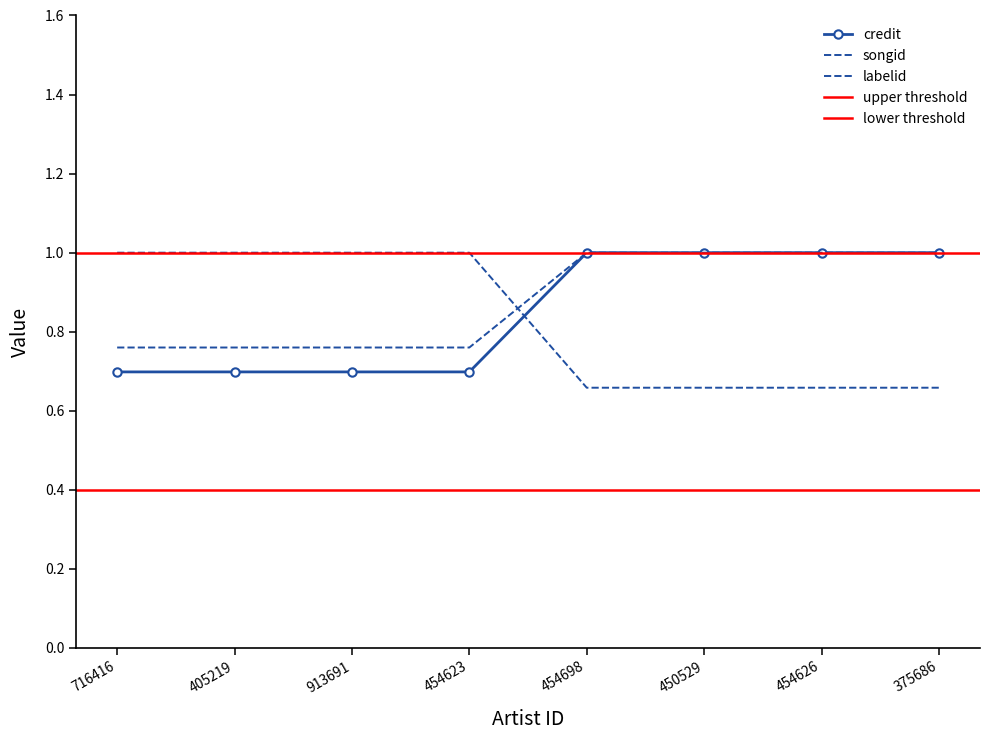

What is the minimum value for labelid?

0.7